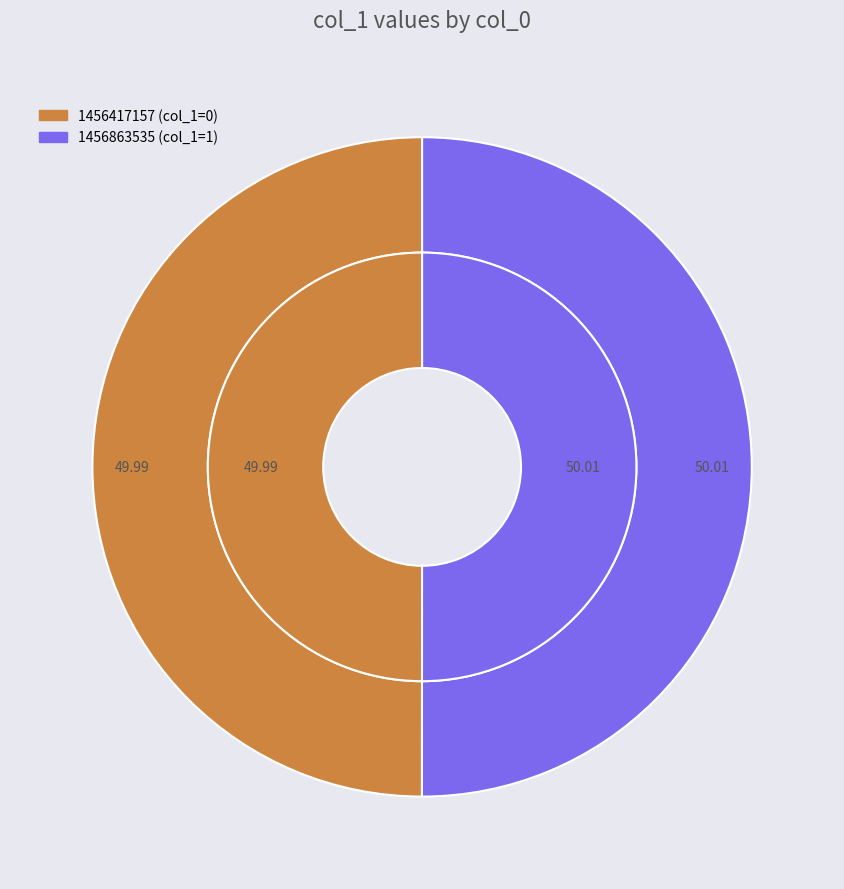

To the nearest percent, what is the combined percentage of 1456417157 and 1456863535?

100%